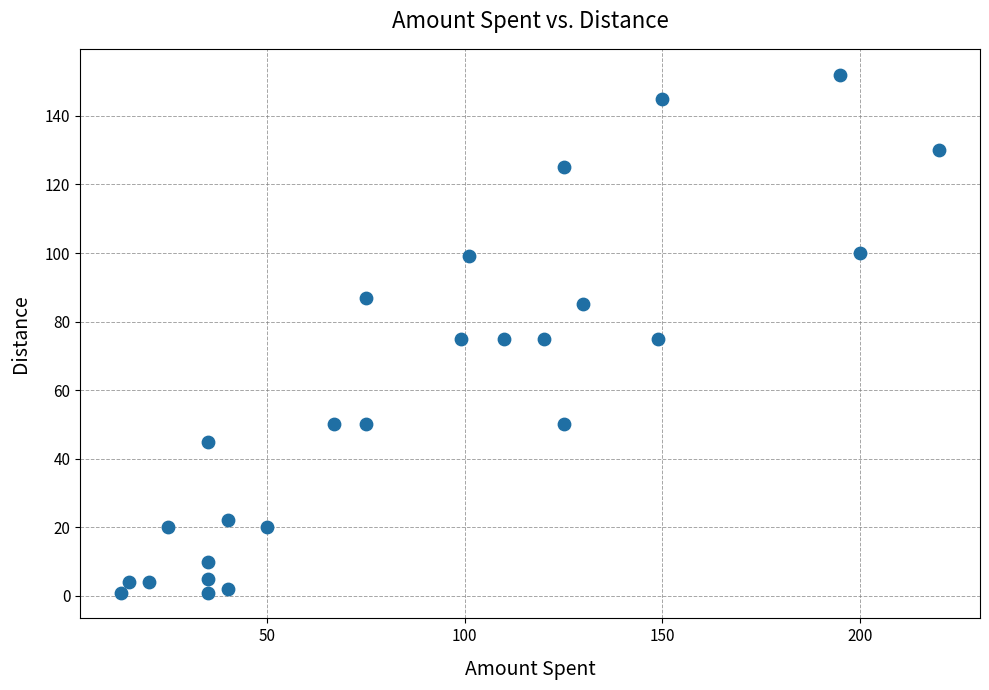

What is the range of Y values (max minus min)?

151